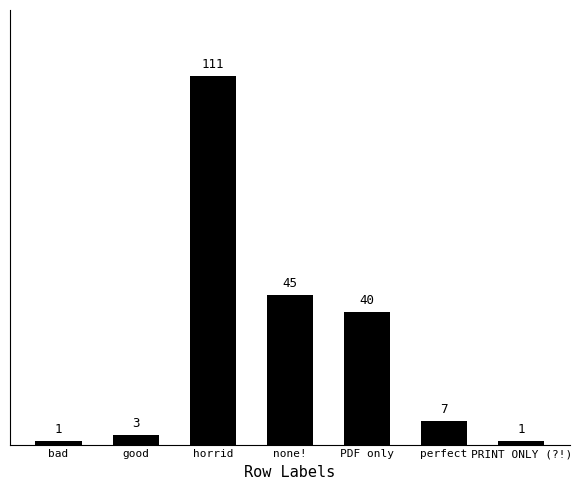

Is it true that the value at perfect is 7?

True